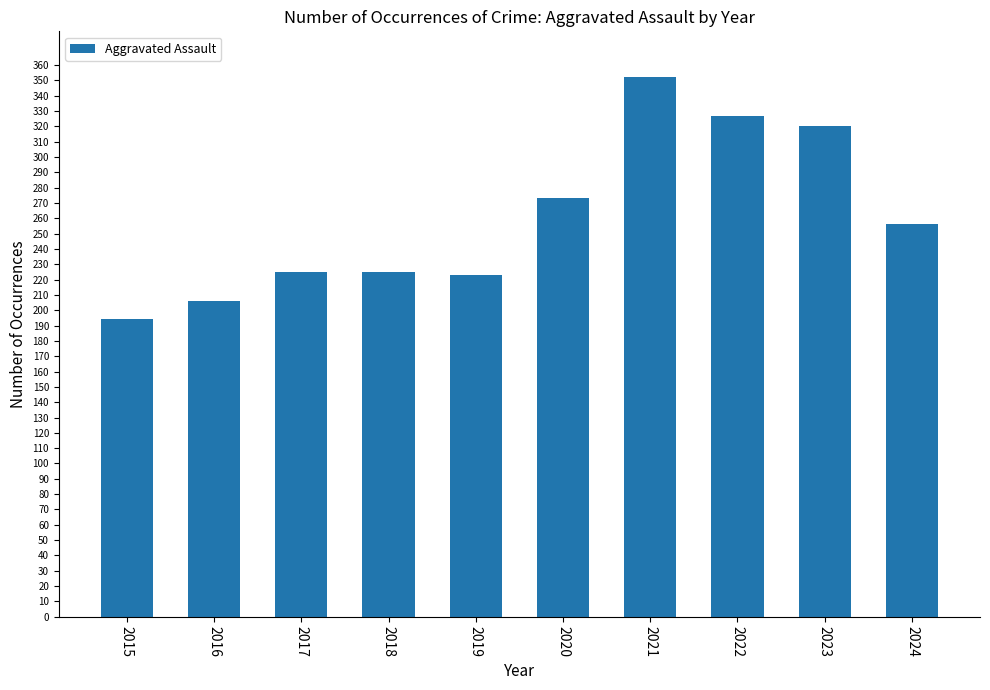

Which label corresponds to the largest value in the chart?

2021